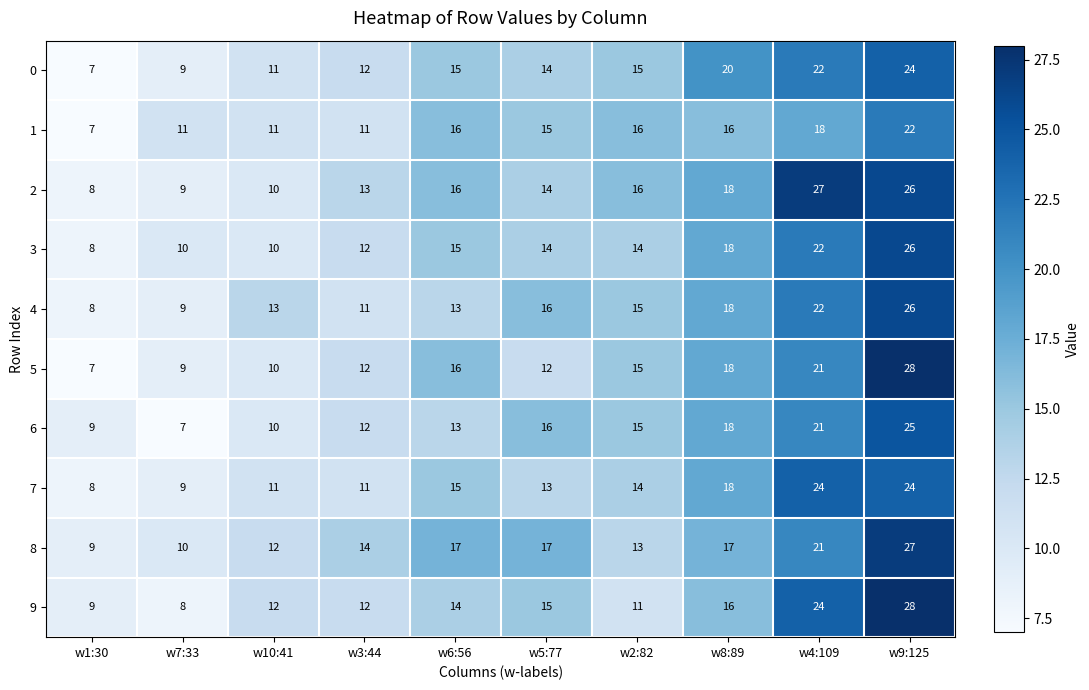

Which category has the highest value across all series?

w9:125